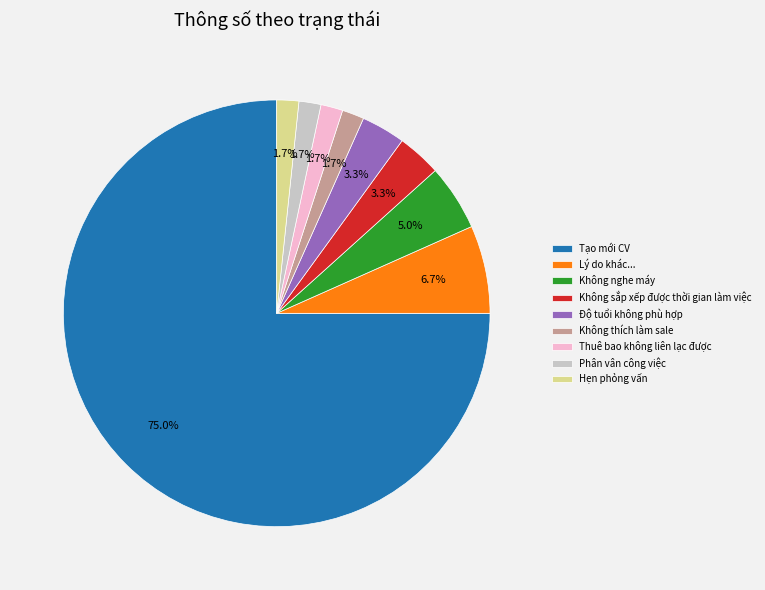

What is the largest slice in the pie chart?

Tạo mới CV